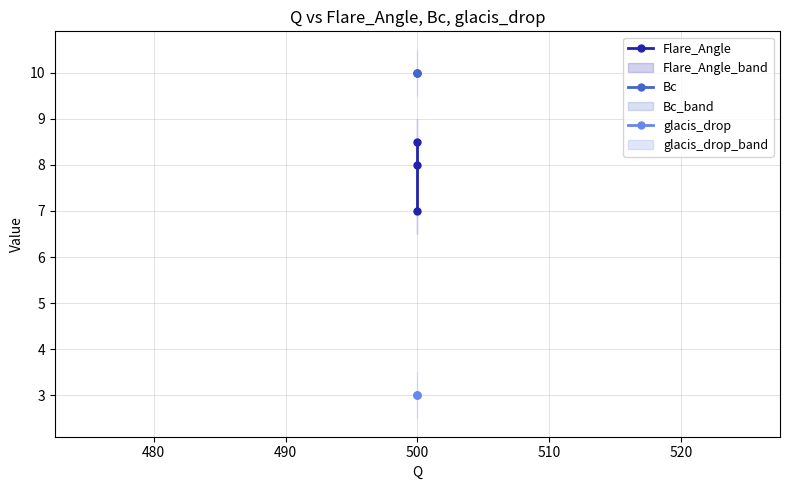

Which series has the largest total across all categories?

Bc